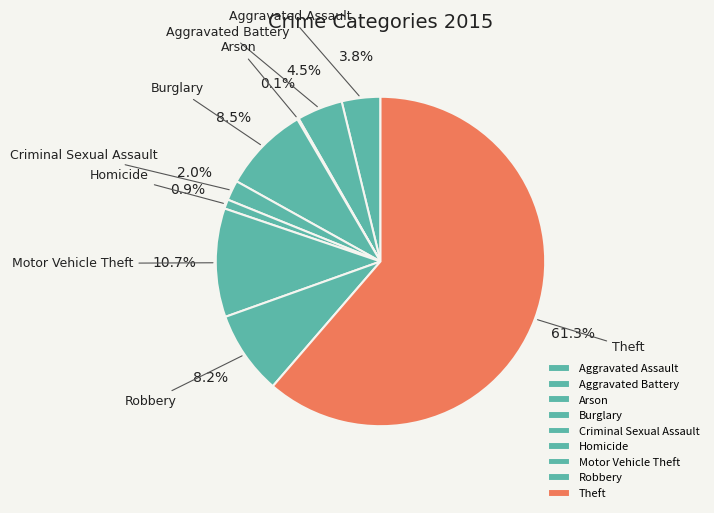

To the nearest percent, what is the difference between the largest and smallest slice percentages?

61%